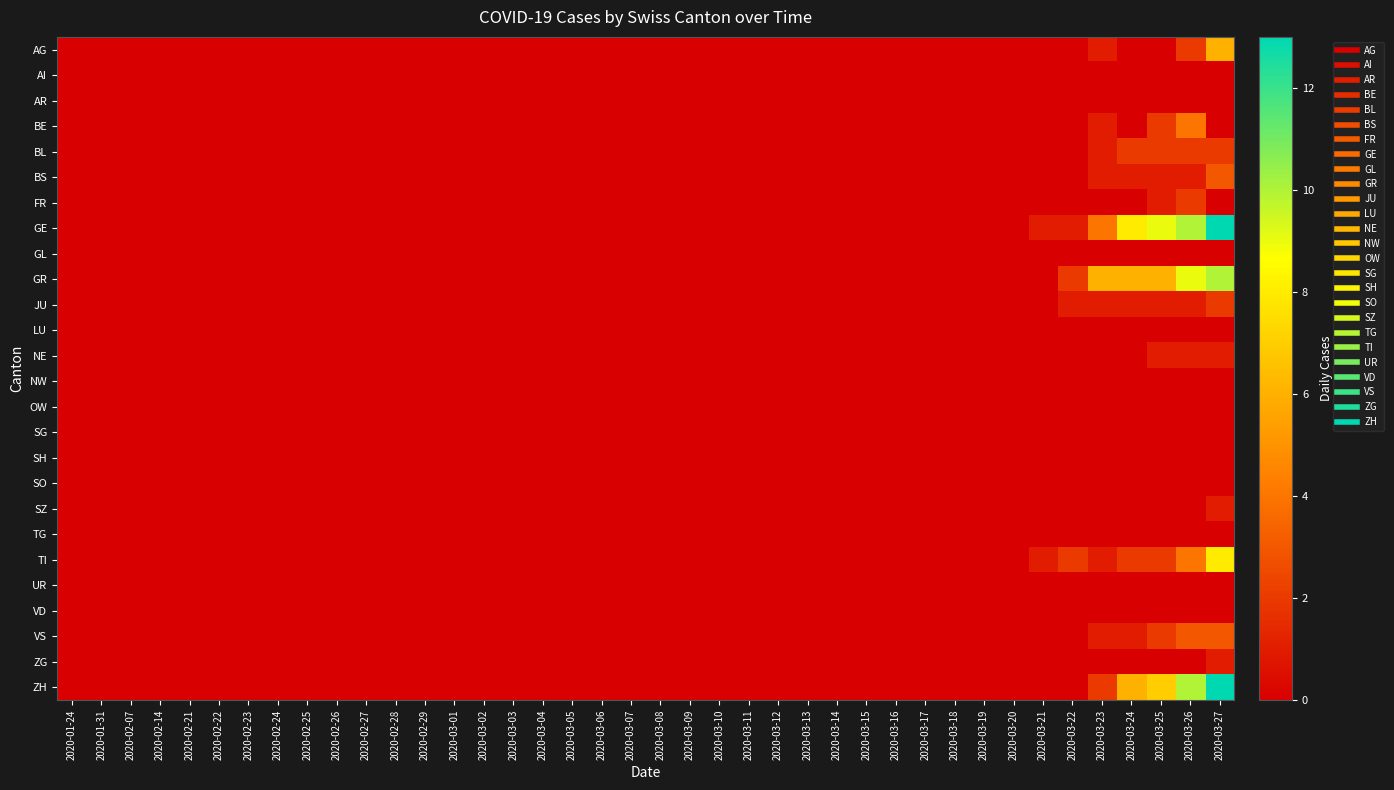

Which series has the largest total across all categories?

GE